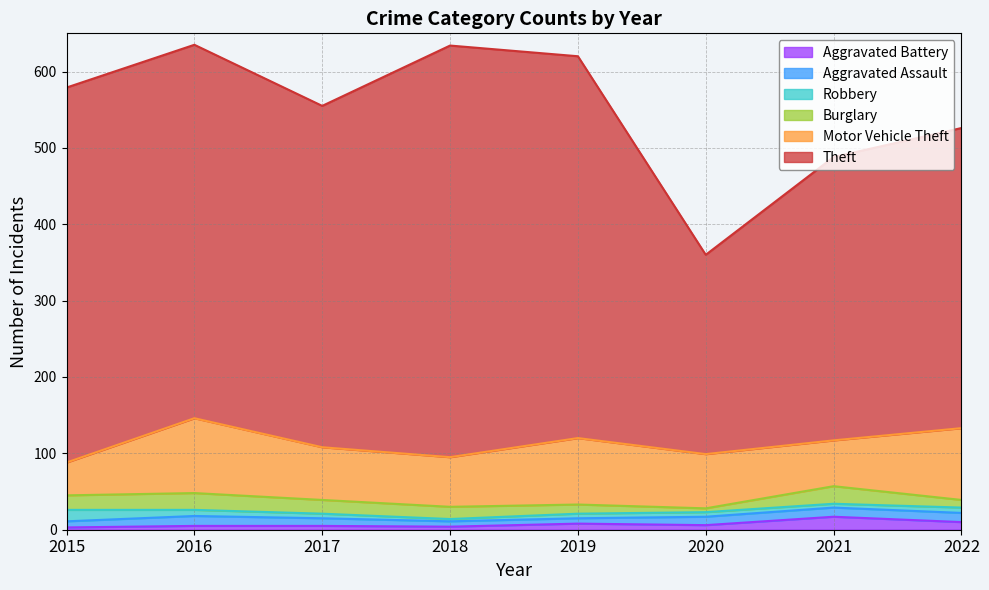

The Theft series shows 642 at 2017. True or false?

False